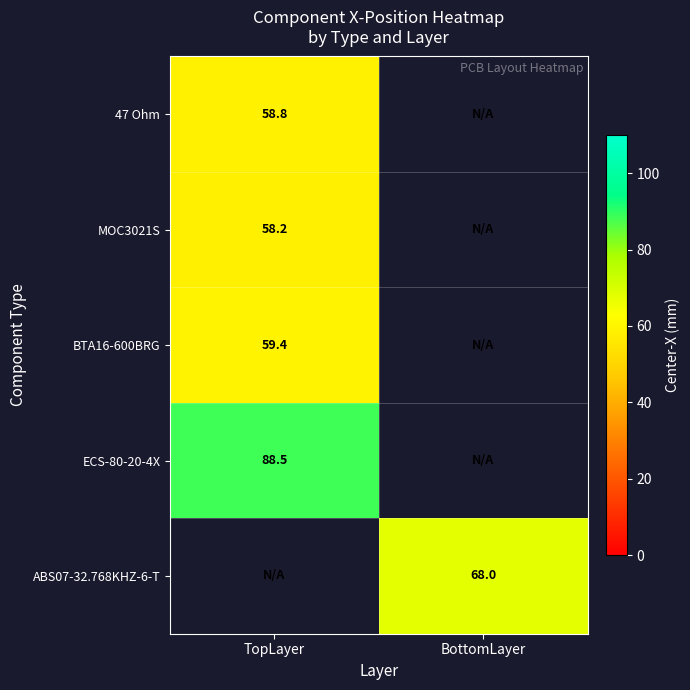

What is the maximum value shown in the chart?

88.5